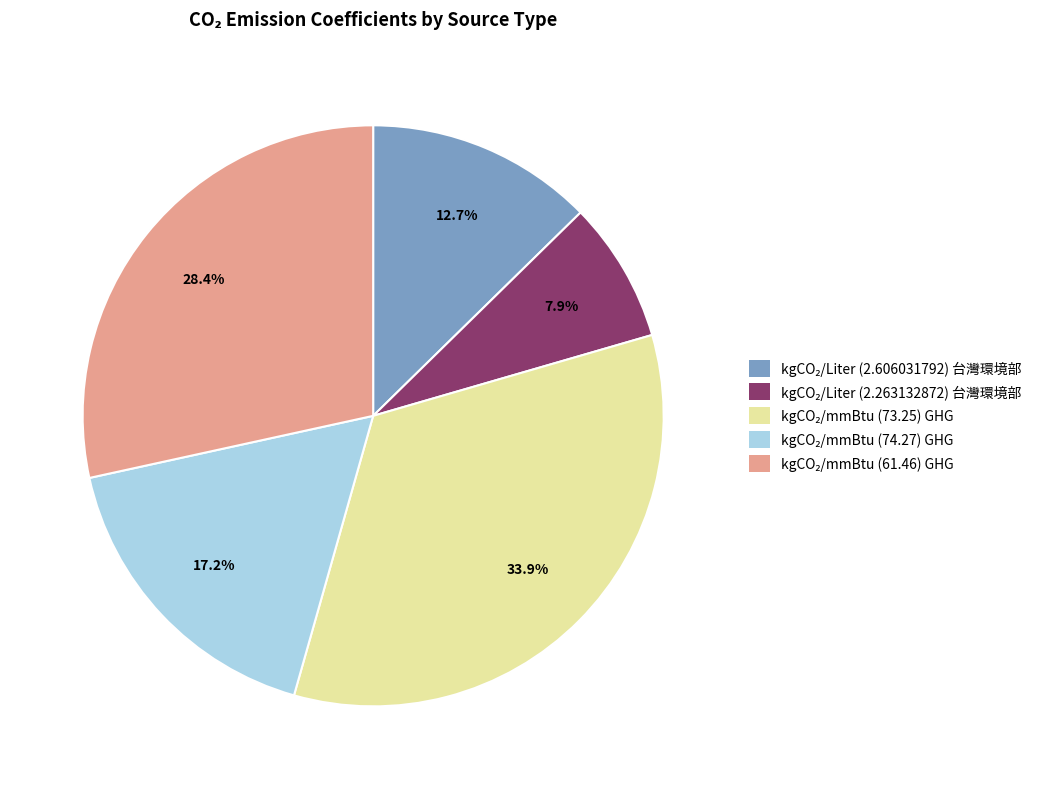

To the nearest percent, what is the average slice percentage?

20%